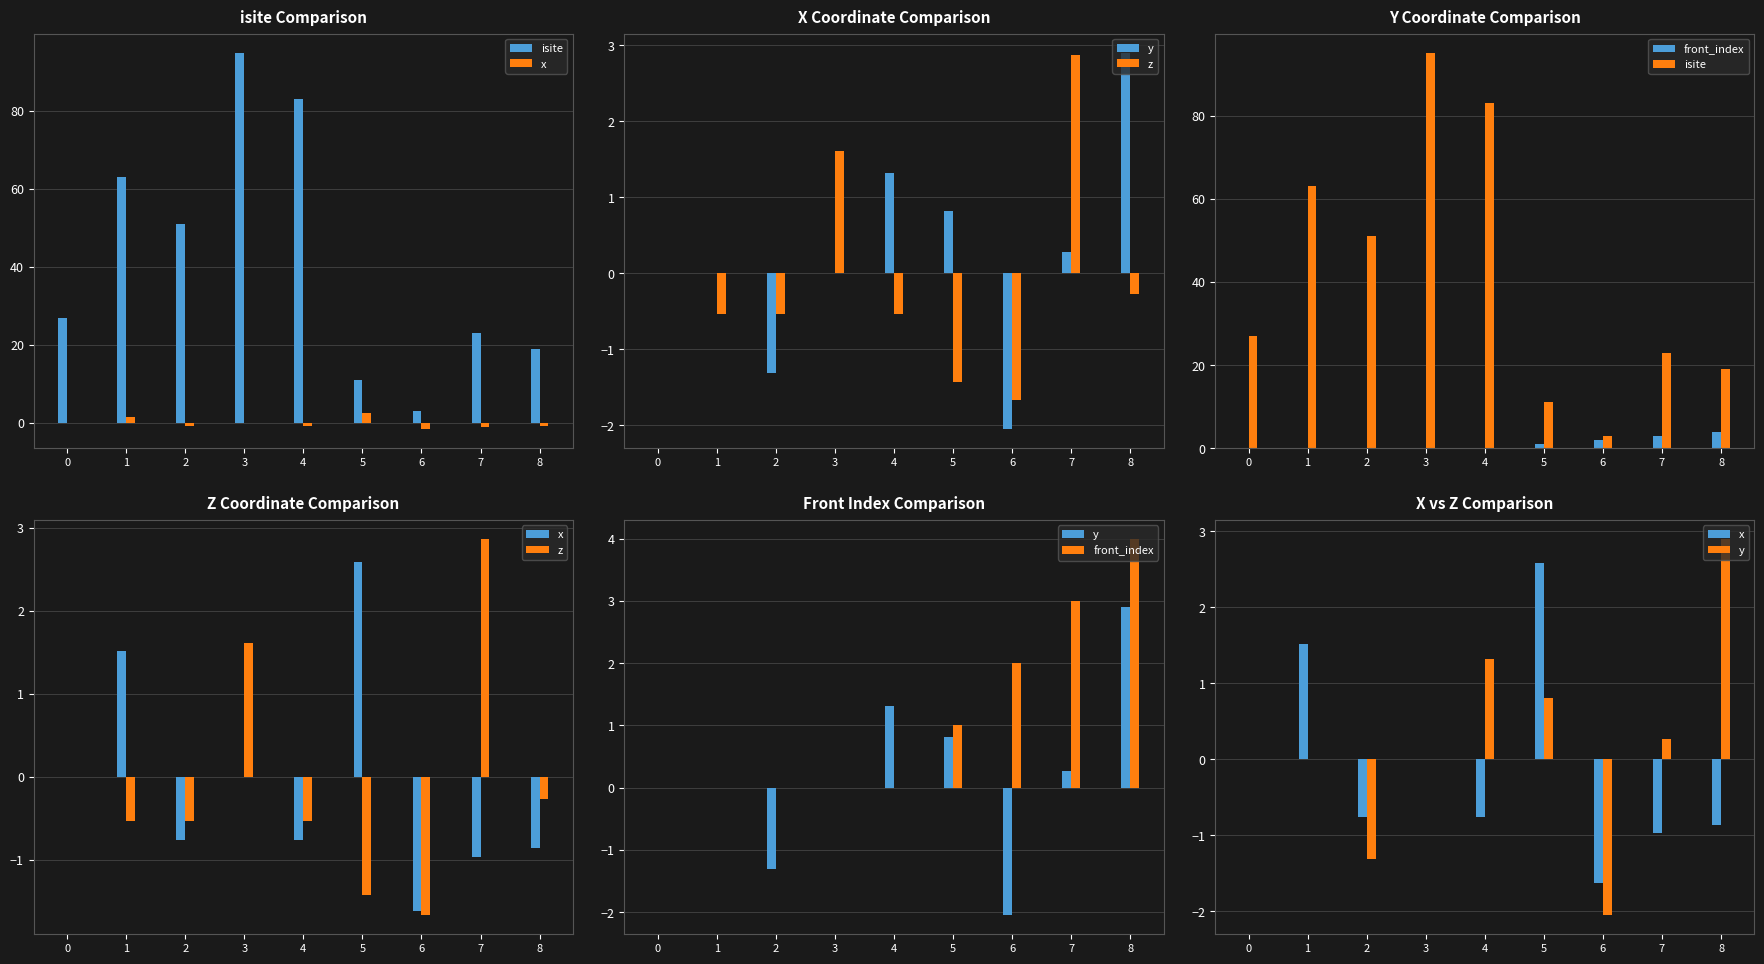

At which category does the chart reach its peak across all series?

3